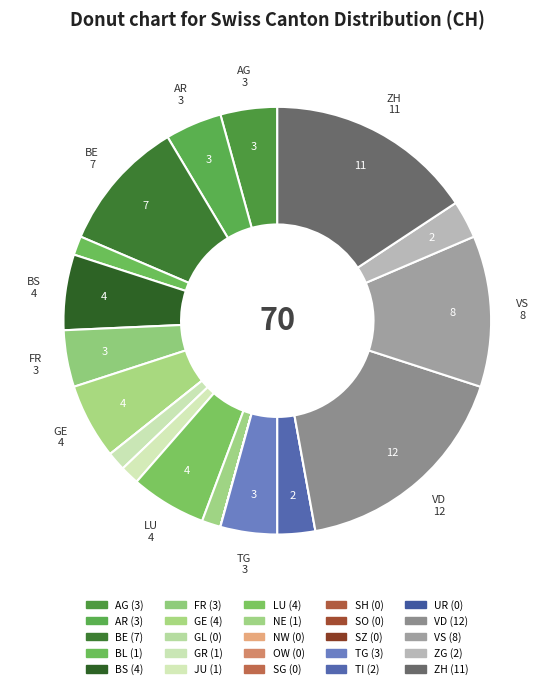

Is there a majority slice in this chart?

No